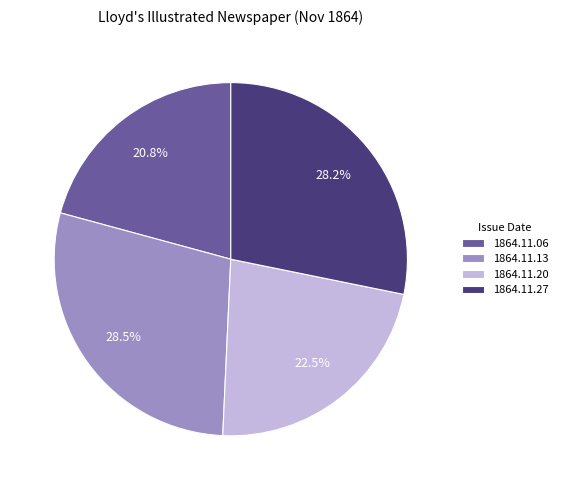

How many slices are in this pie chart?

4